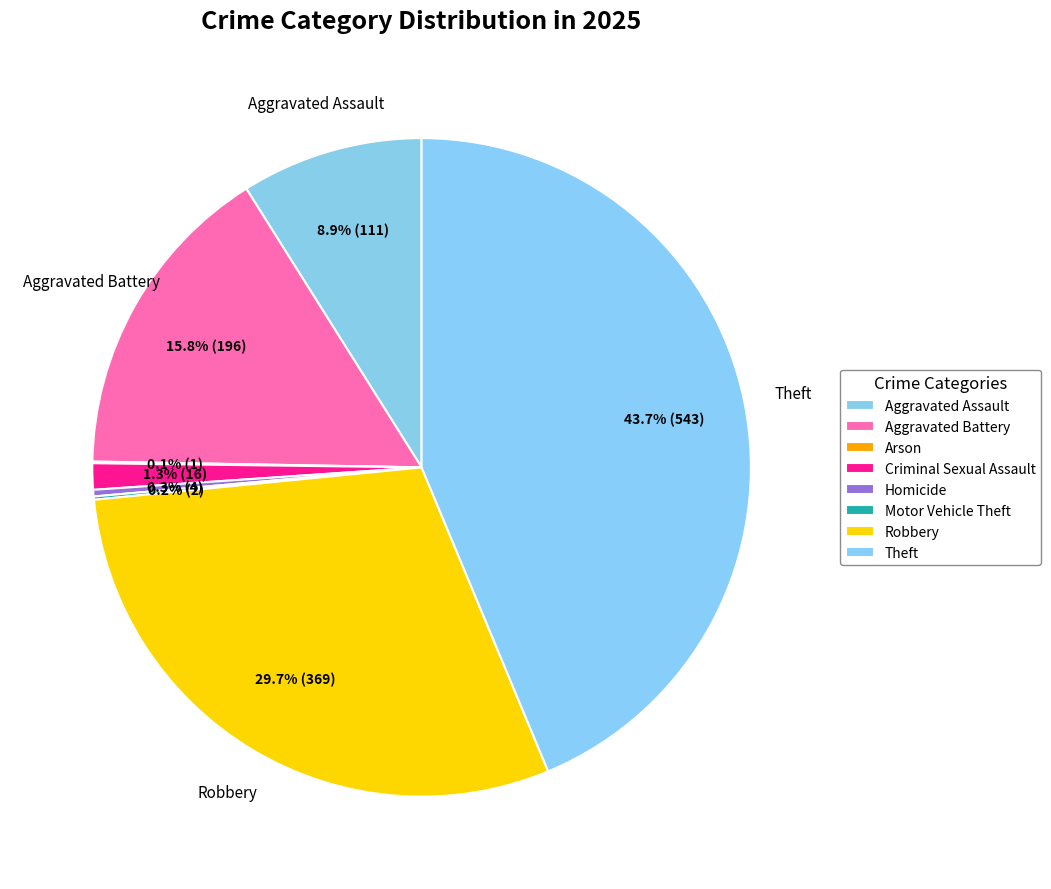

Is it true that Theft is 44% of the pie?

True